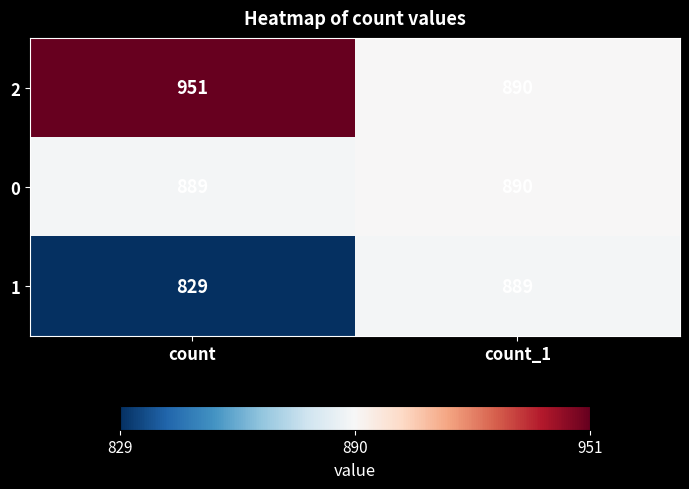

What is the minimum value shown in the chart?

829